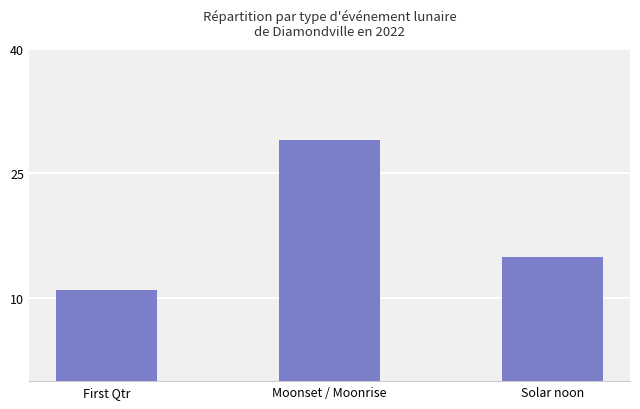

List the labels in order of value, smallest first.

First Qtr, Solar noon, Moonset / Moonrise